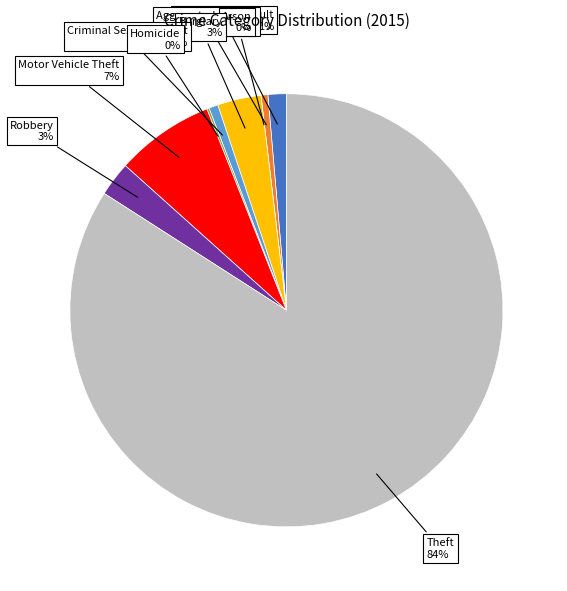

Combined, what portion of the pie is Robbery and Arson?

2.6%